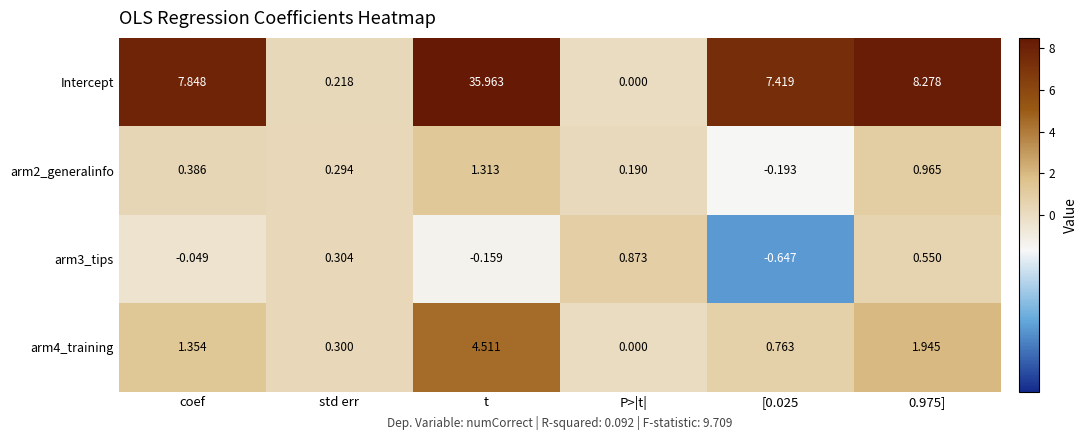

Which category has the highest value in the arm3_tips series?

P>|t|